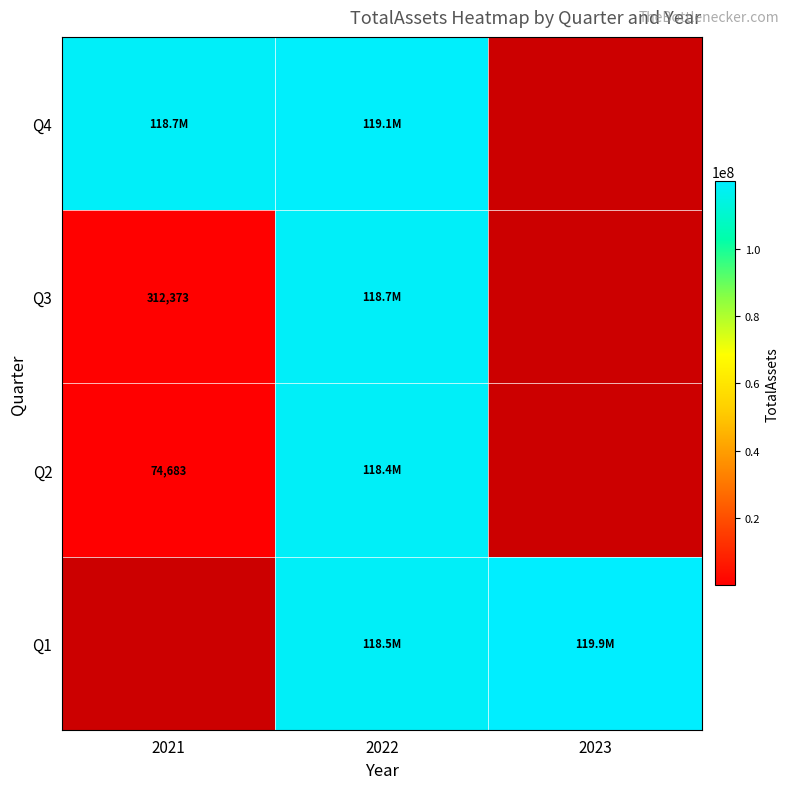

The Q3 series shows 312373 at 2021. True or false?

True